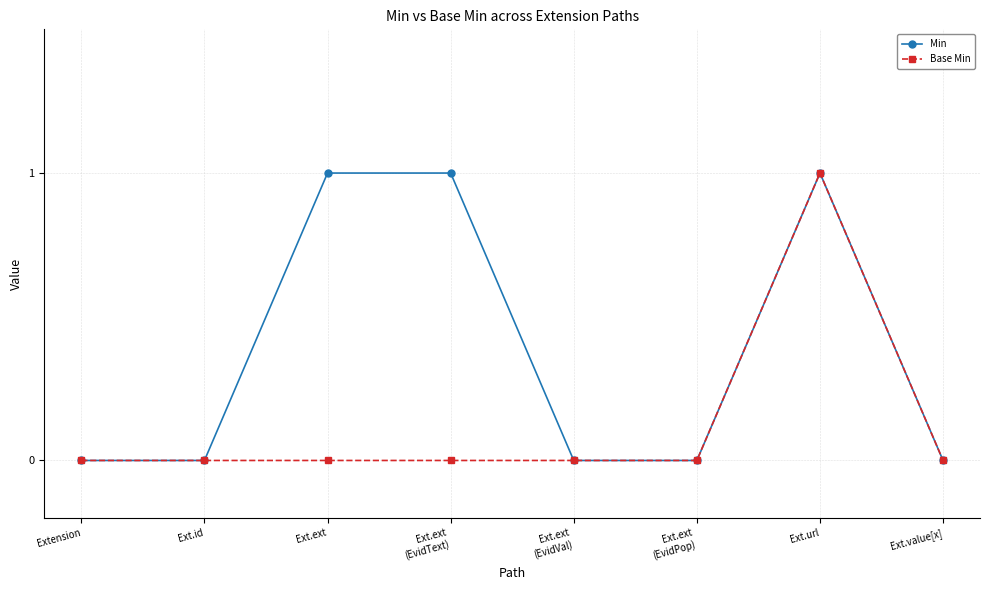

The Min series shows 0 at Ext.id. True or false?

True